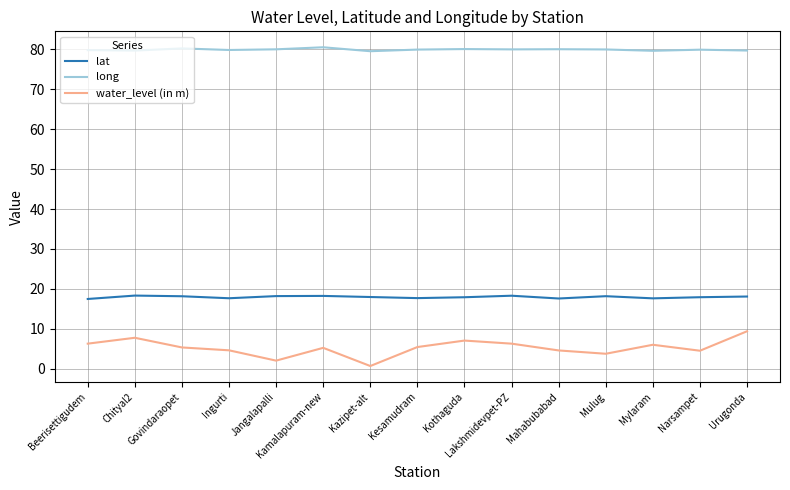

Which series has the largest range (max minus min)?

water_level (in m)